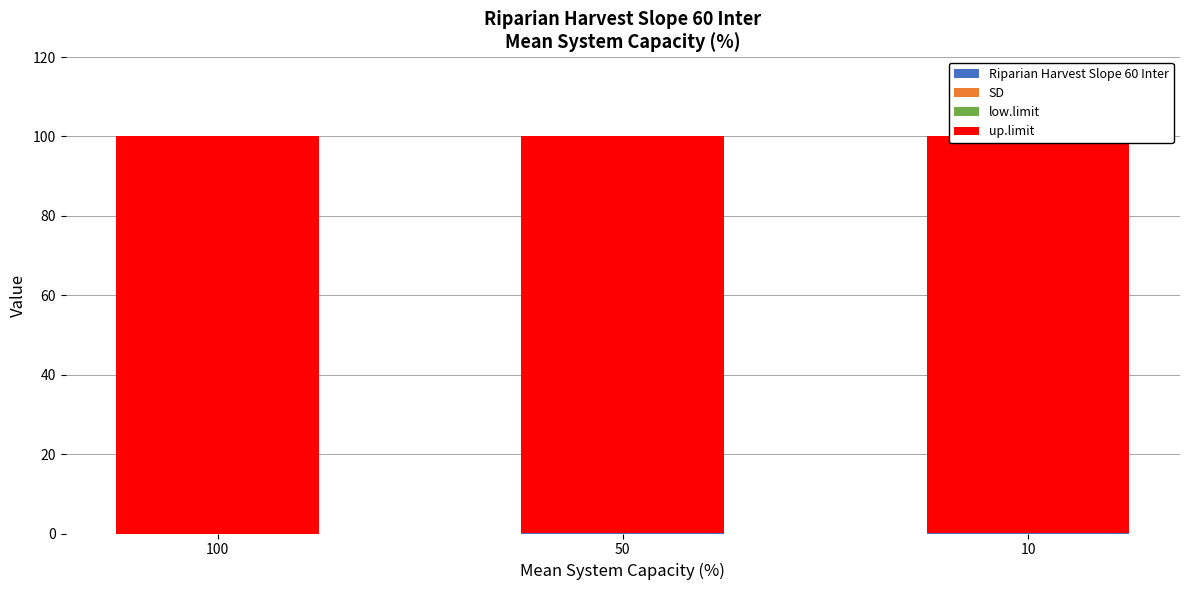

True or false: up.limit has a value of 100.0 at 100.

True